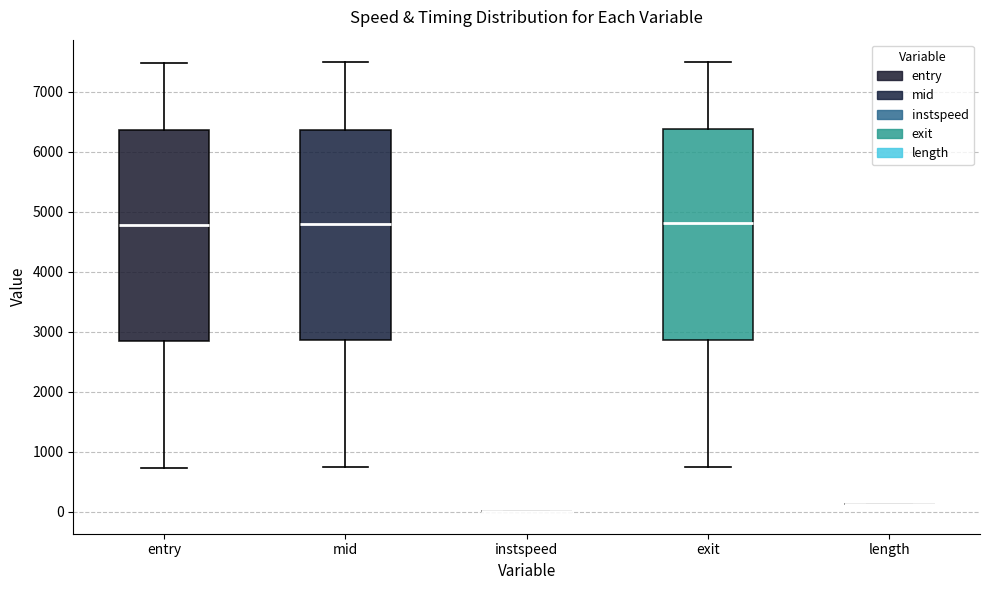

Reading left to right, read every box against the y-axis: the position of its median line, the range the box covers, and the ends of its whiskers. The values are not printed on the chart, so give them approximately, as read against the axis.

entry: median 4800, box 2900 to 6400, whiskers 700 to 7500
mid: median 4800, box 2900 to 6400, whiskers 700 to 7500
instspeed: box collapsed to a line at 0, whiskers 0 to 0
exit: median 4800, box 2900 to 6400, whiskers 800 to 7500
length: box collapsed to a line at 100, whiskers 100 to 100